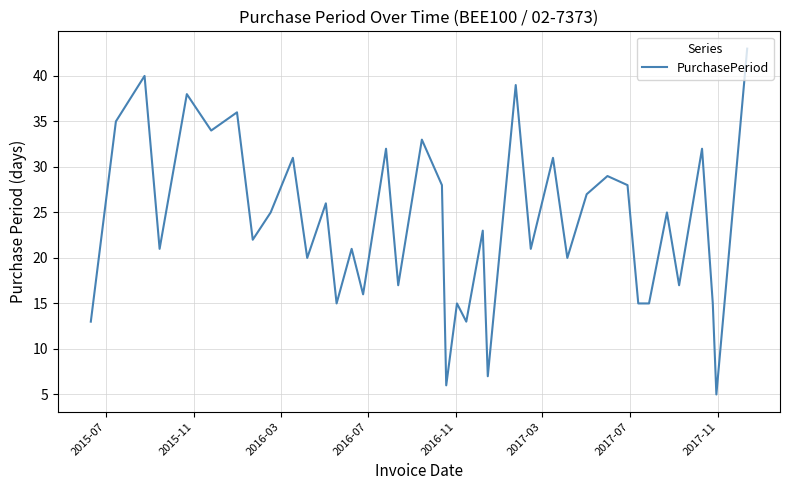

What is the difference between the maximum and second lowest values?

37